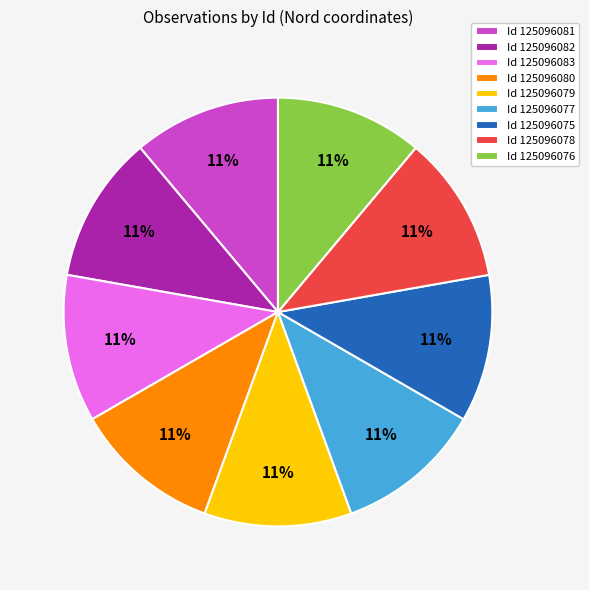

True or false: Id 125096079 accounts for 11% of the total.

True